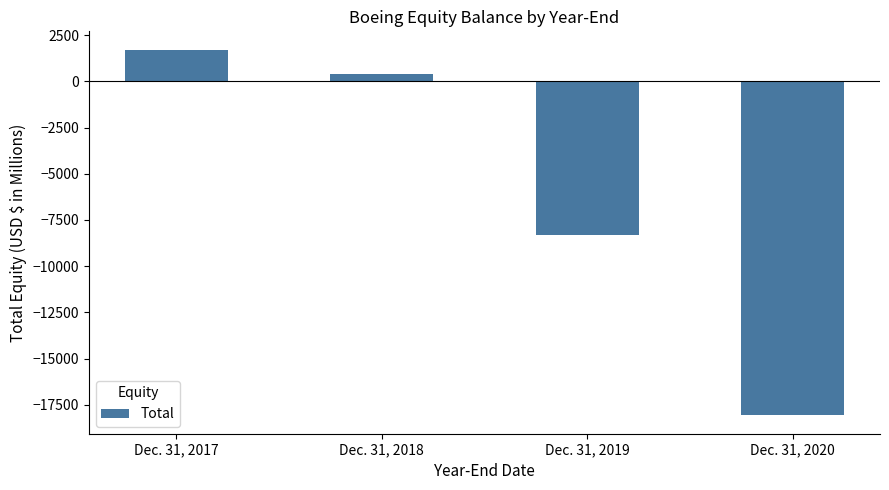

How many data points are less than 410?

2